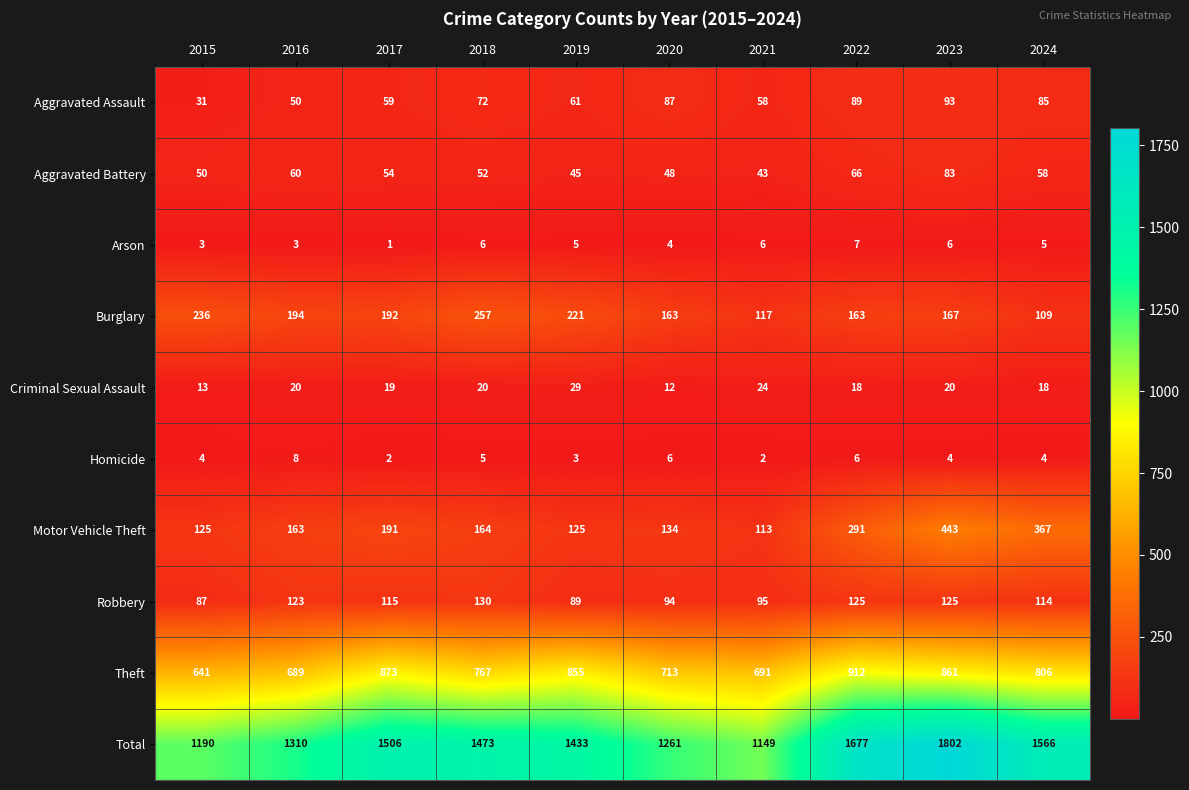

What is the average value of the Theft series?

781